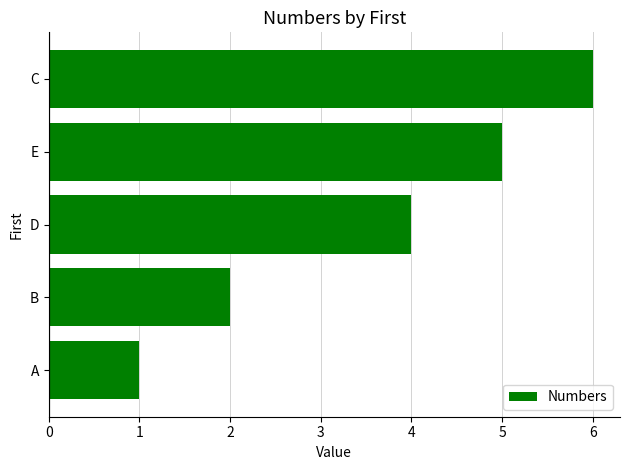

What is the difference between the second highest and second lowest values?

3